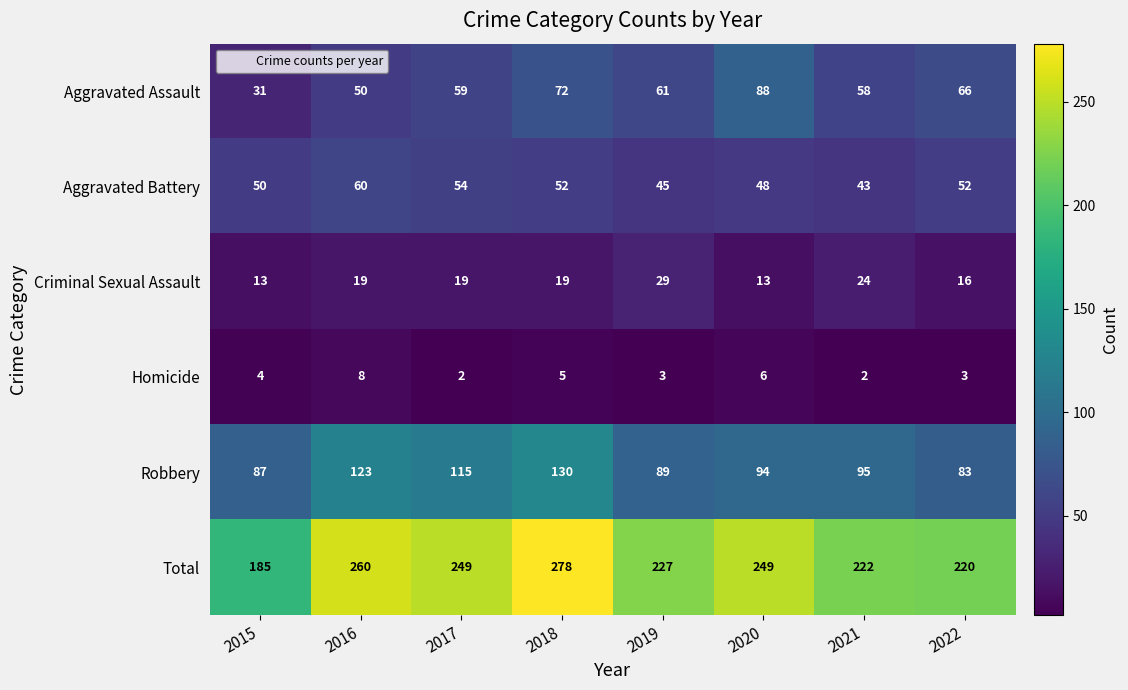

Count the number of data series in this chart.

6